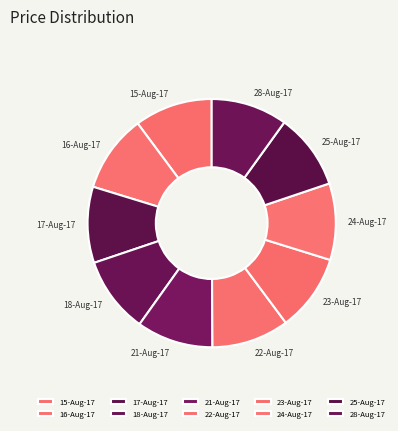

What is the ratio of the value at 16-Aug-17 to the value at 15-Aug-17?

1.0